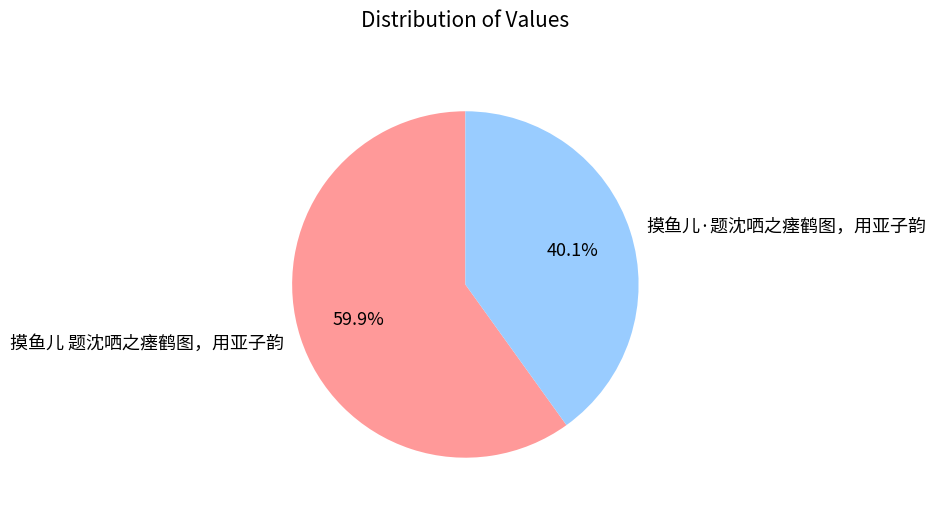

Which category accounts for the majority?

摸鱼儿 题沈哂之瘗鹤图，用亚子韵